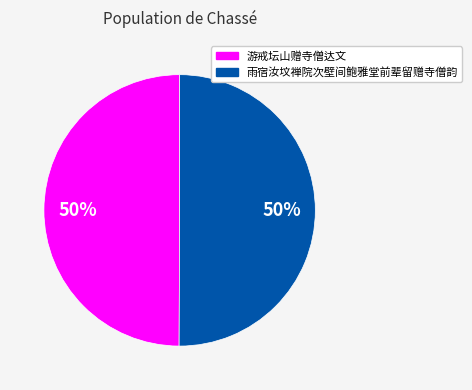

What is the ratio of the value at 雨宿汝坟禅院次壁间鲍雅堂前辈留赠寺僧韵 to the value at 游戒坛山赠寺僧达文?

1.0